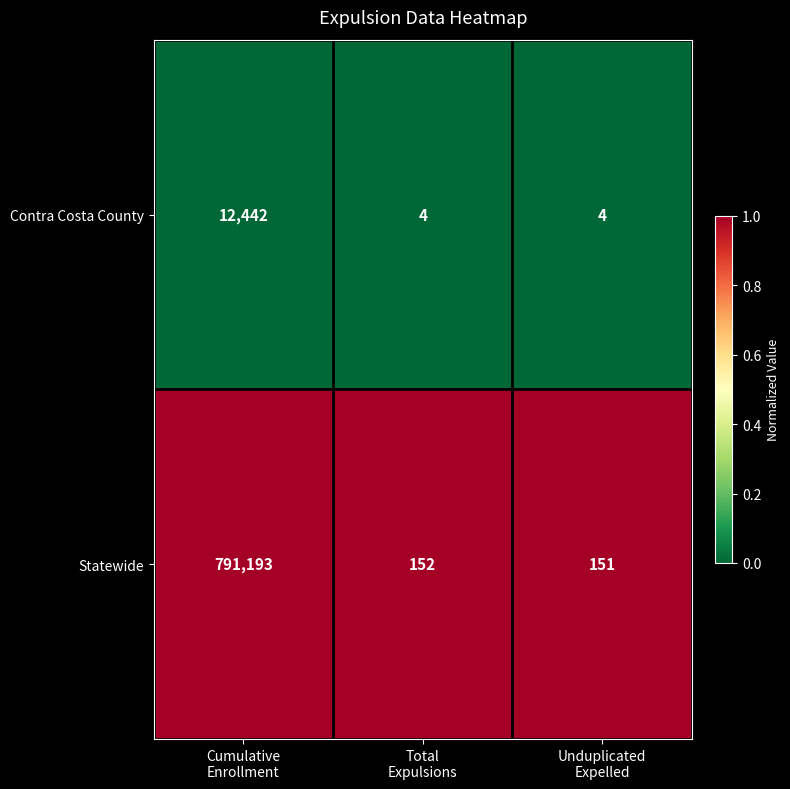

What is the minimum value for Statewide?

151